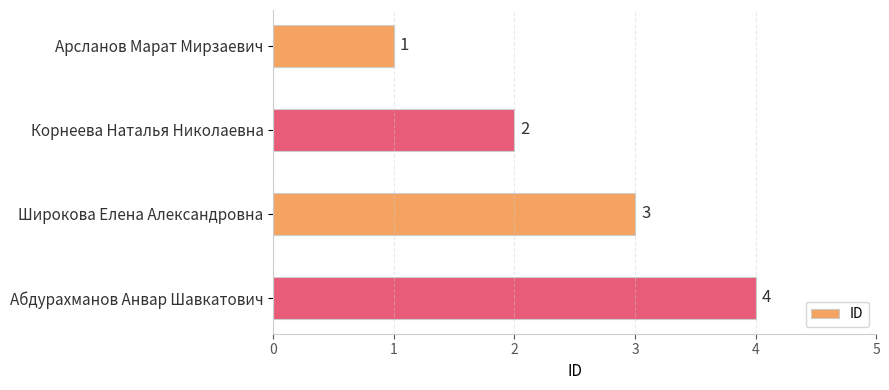

Rank the categories by value from highest to lowest.

Абдурахманов Анвар Шавкатович, Широкова Елена Александровна, Корнеева Наталья Николаевна, Арсланов Марат Мирзаевич